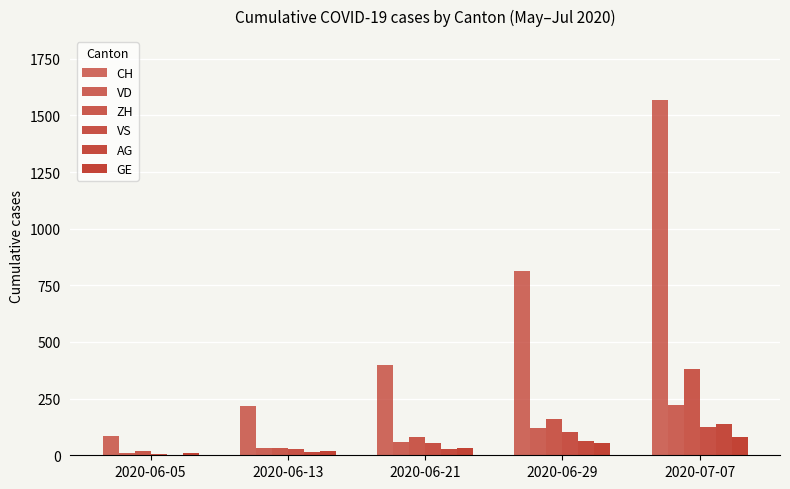

Are the bars grouped side by side (vs. stacked)?

Yes